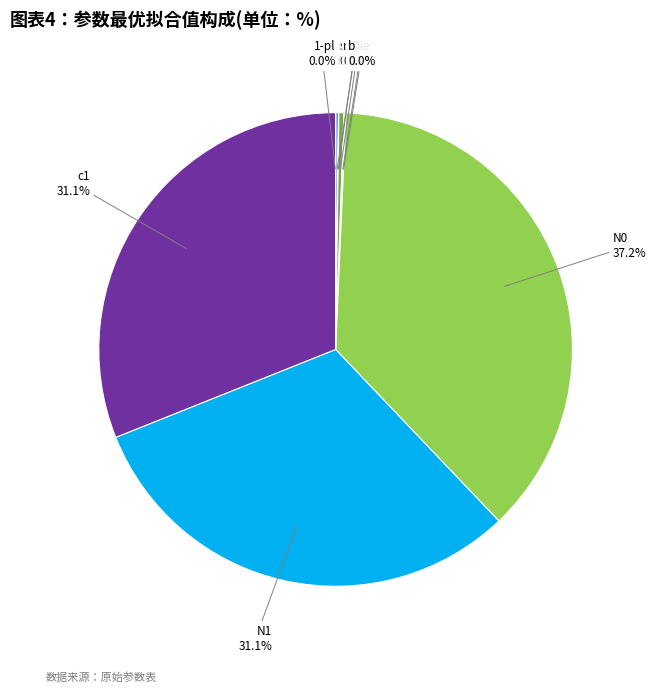

To the nearest percent, what portion does N1 represent?

31%